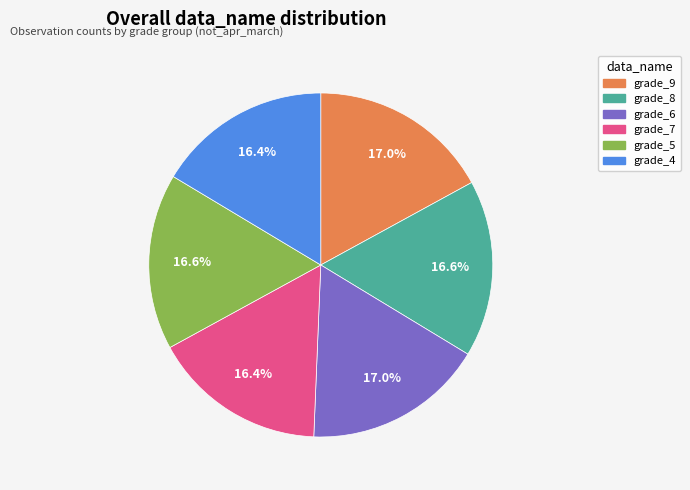

Is there any slice that represents more than half of the pie?

No